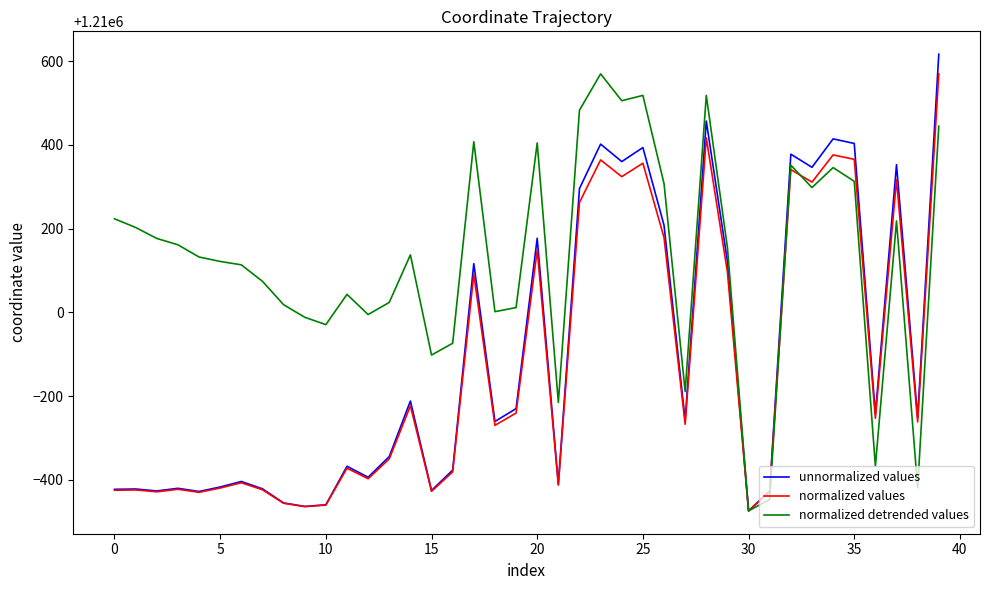

What are all the series names shown in the legend?

unnormalized values, normalized values, normalized detrended values